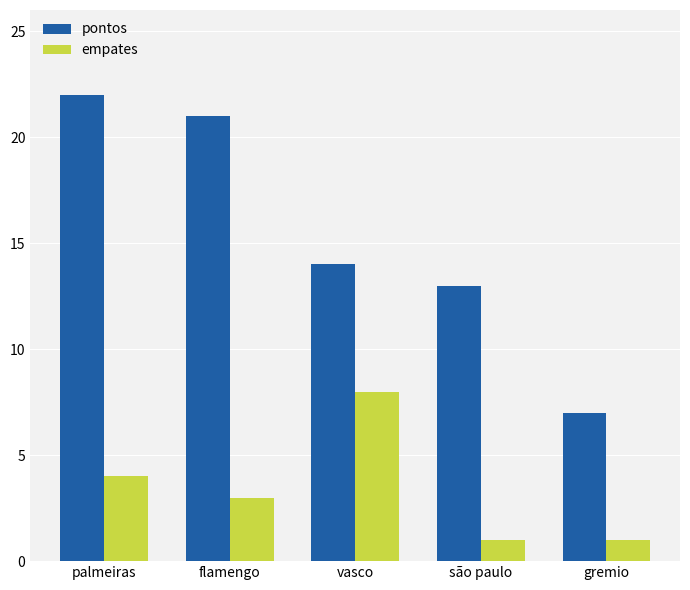

At which category is the sum across all series the highest?

palmeiras